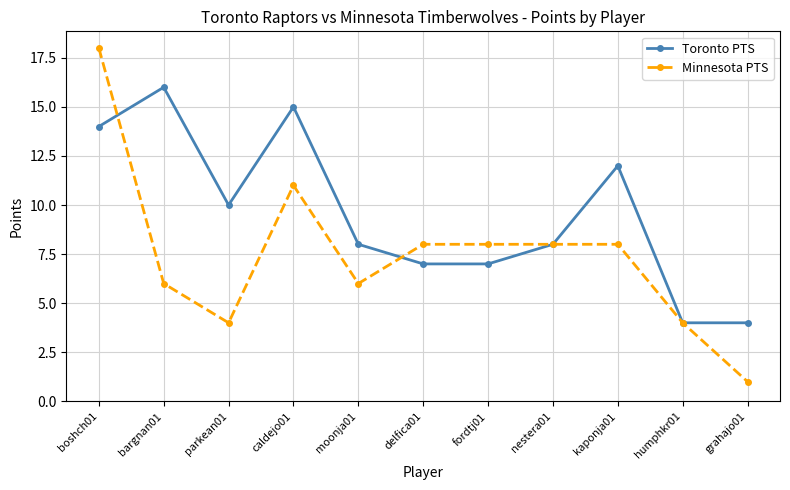

What is the difference between the Toronto PTS values at fordtj01 and moonja01?

1